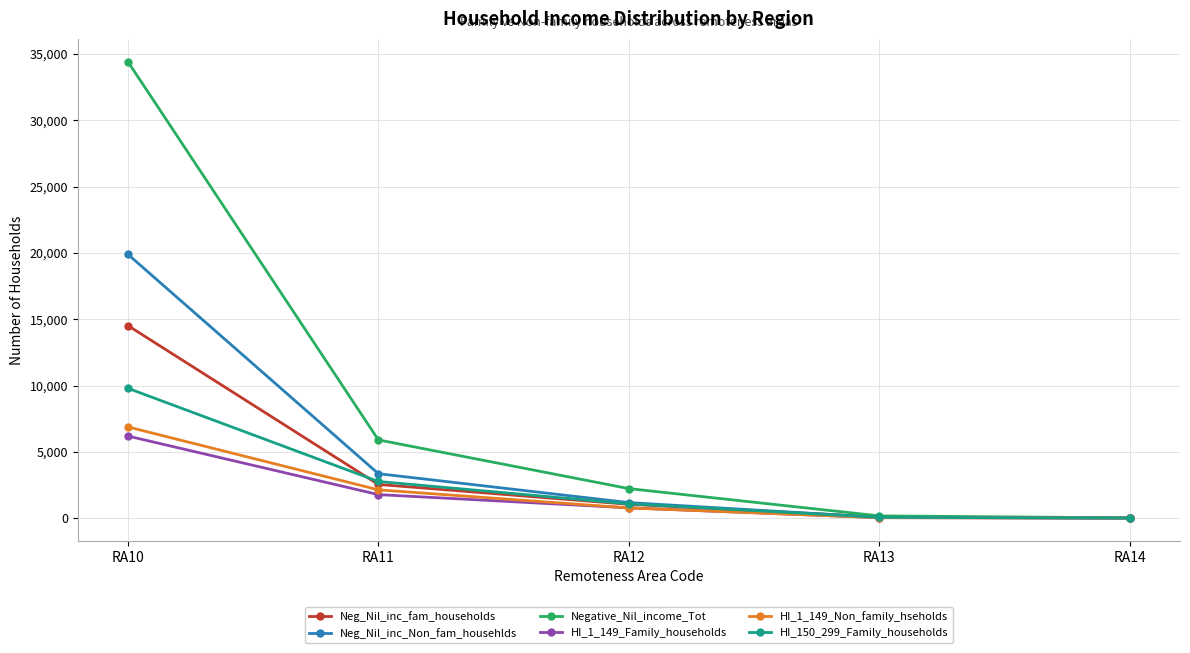

How many lines are shown in the chart?

6